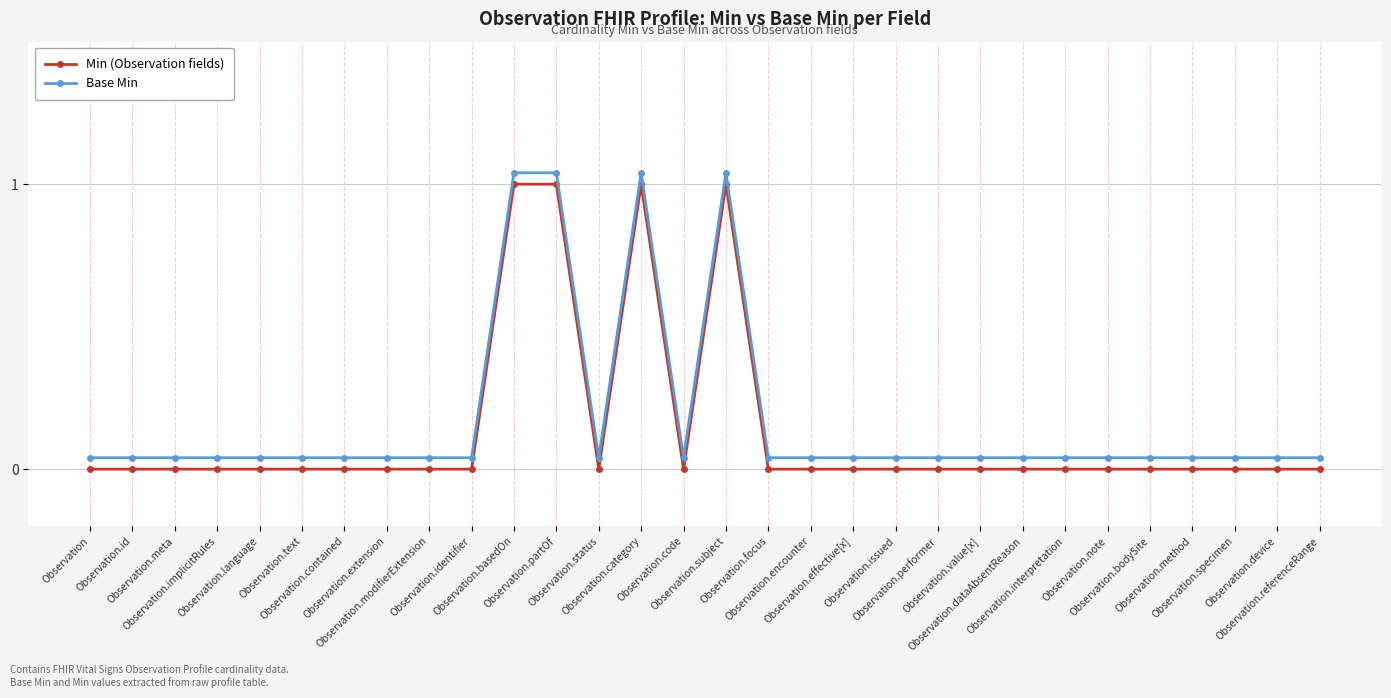

What is the difference between the maximum and minimum values in the Min (Observation fields) series?

1.0